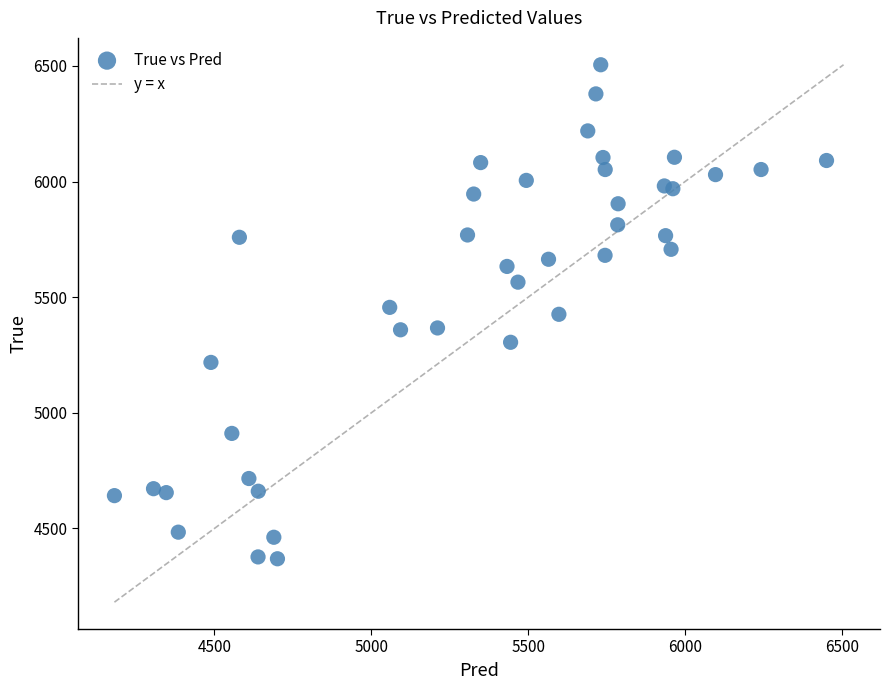

What is the range of Y values (max minus min)?

2136